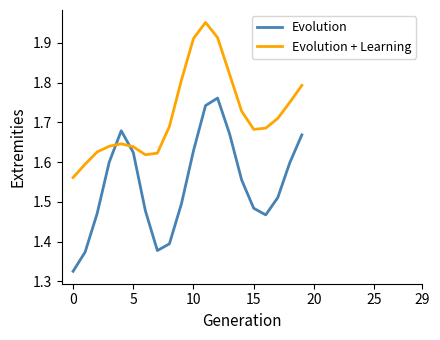

Rank the series by their average value, from highest to lowest.

Evolution + Learning, Evolution